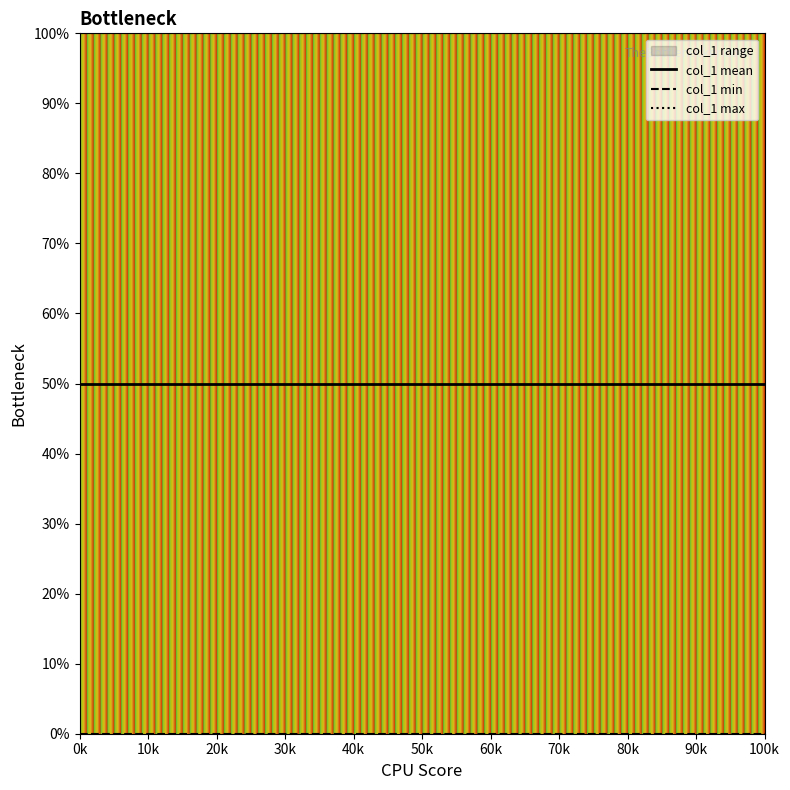

Read the col_1 mean value at 100k.

50